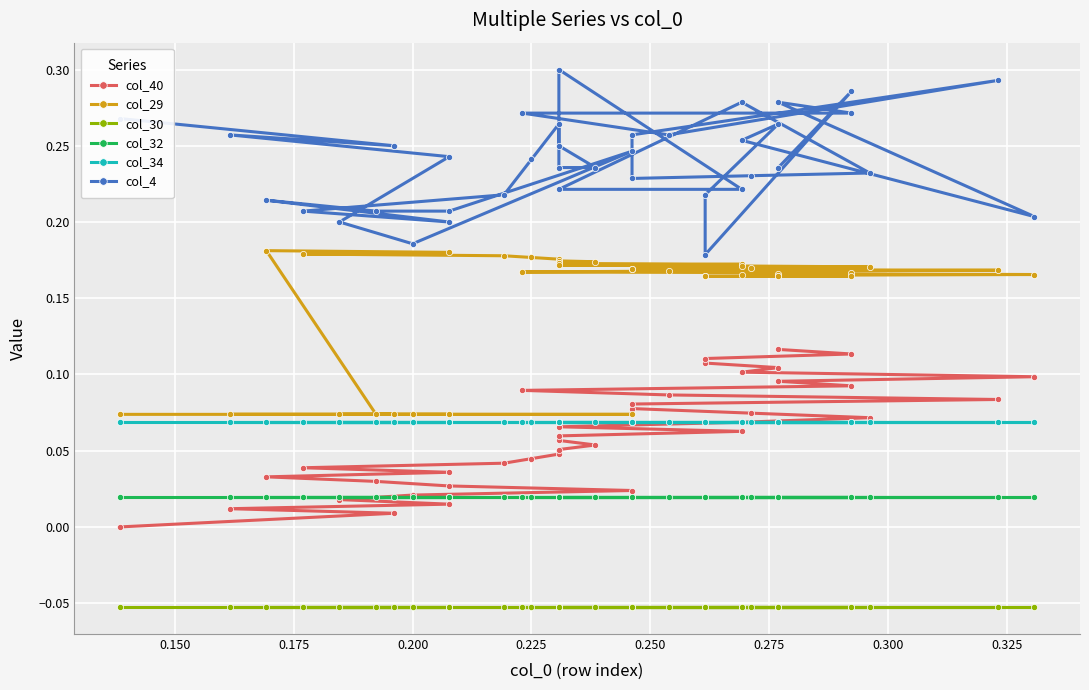

What is the sum of all col_32 values?

0.7